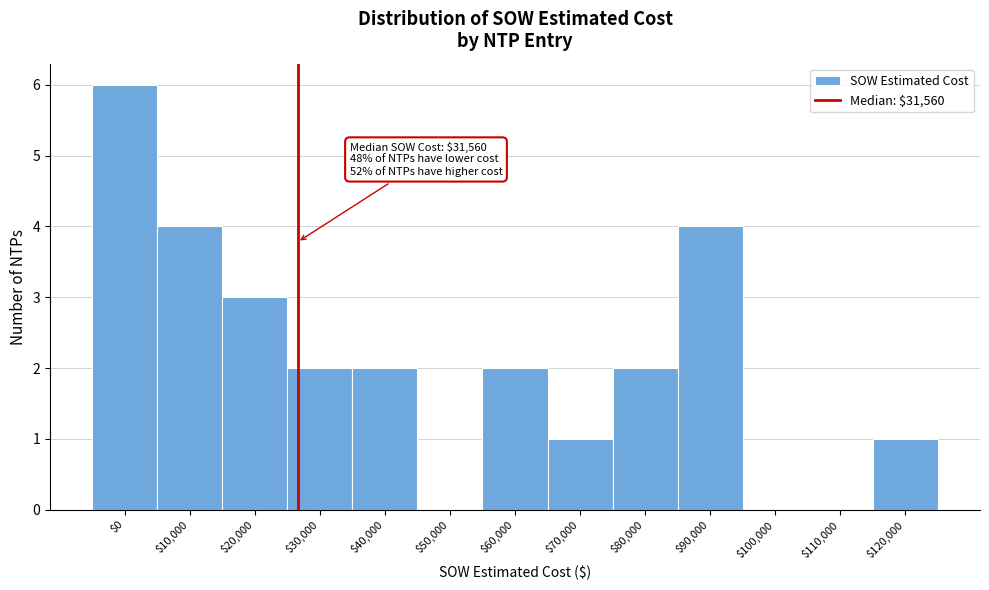

What is the sum of all values?

27